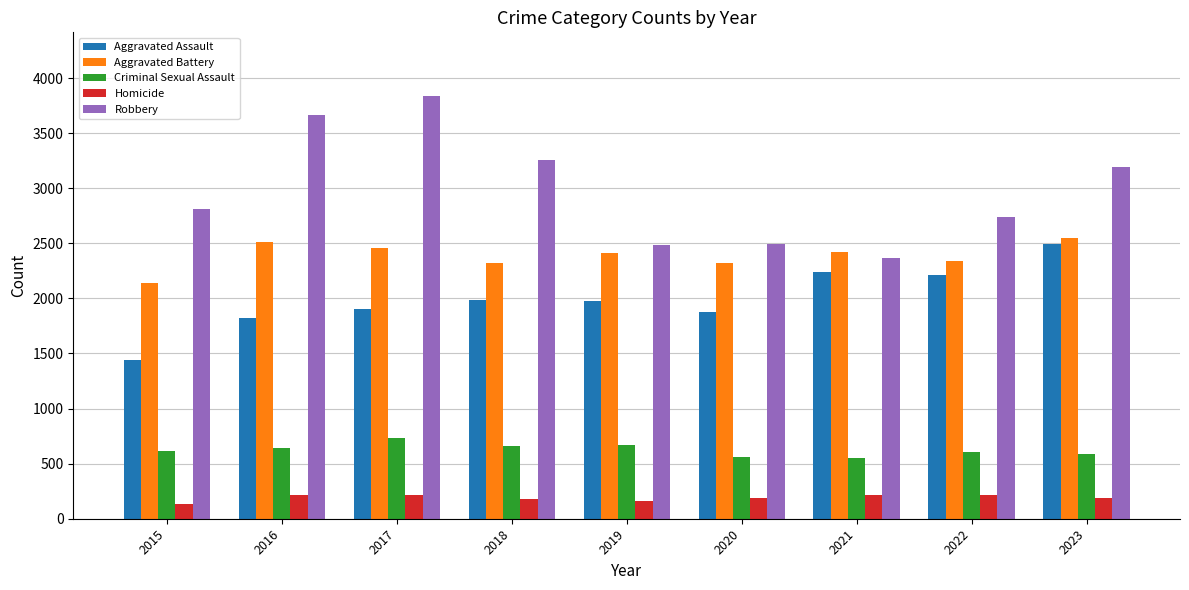

What is the difference between the highest and lowest values at 2018?

3081